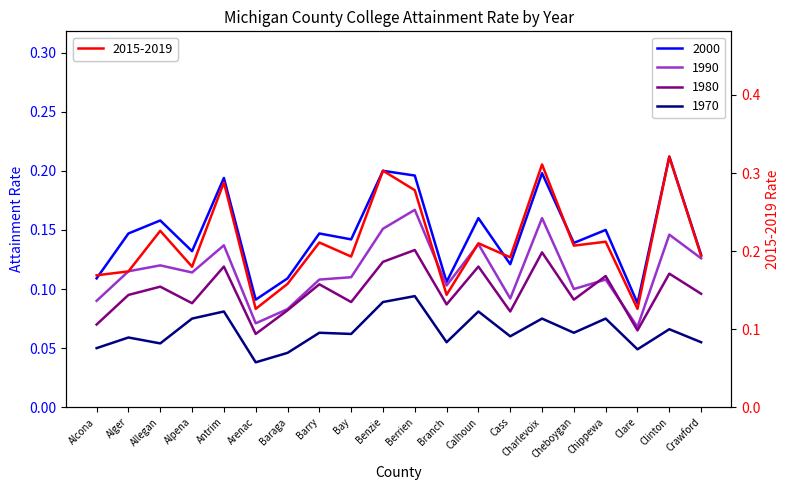

Which category has the highest value across all series?

Clinton